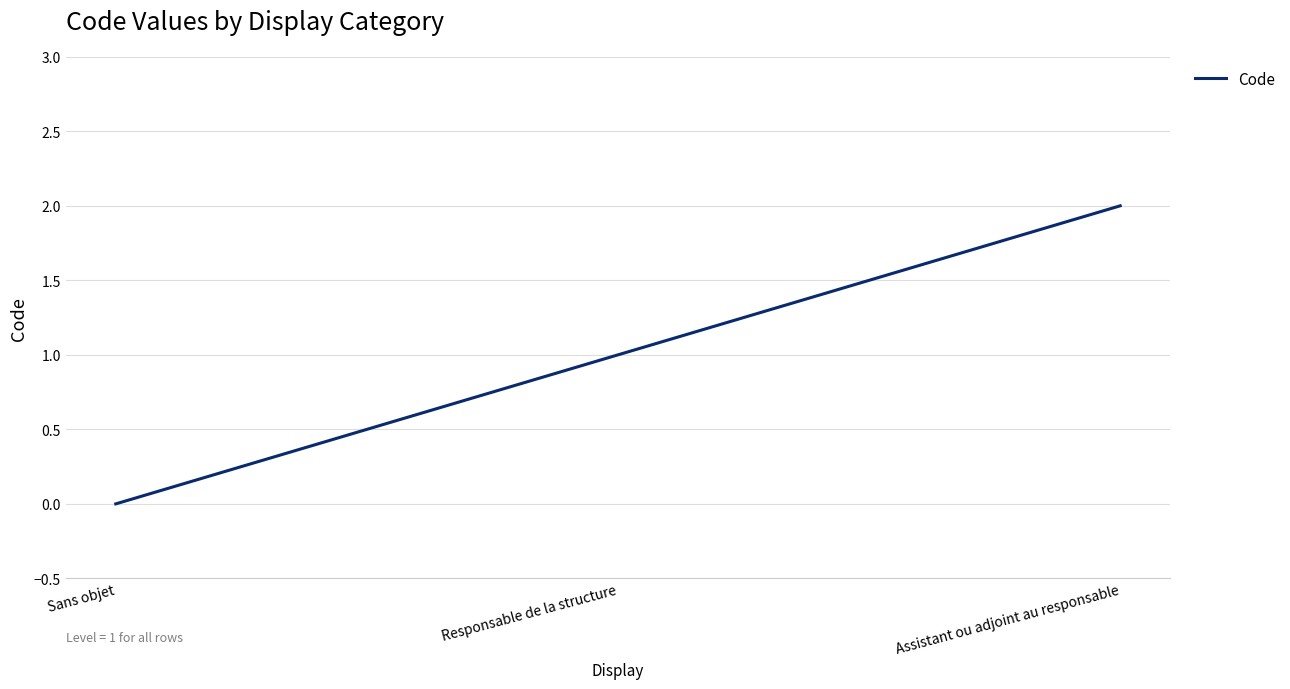

List the labels in order of value, smallest first.

Sans objet, Responsable de la structure, Assistant ou adjoint au responsable